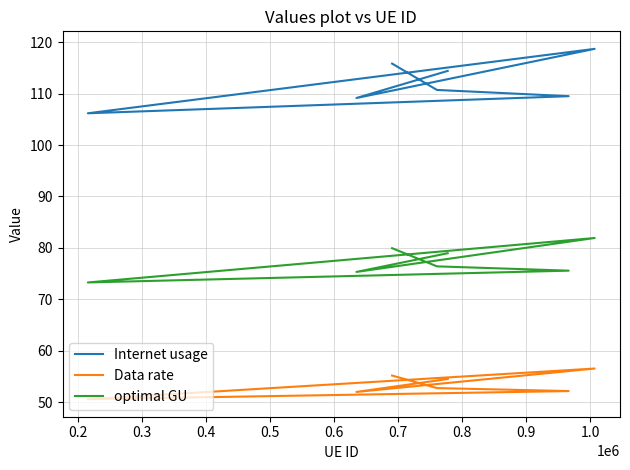

Is it true that Internet usage equals 114.4 at 0.7?

True